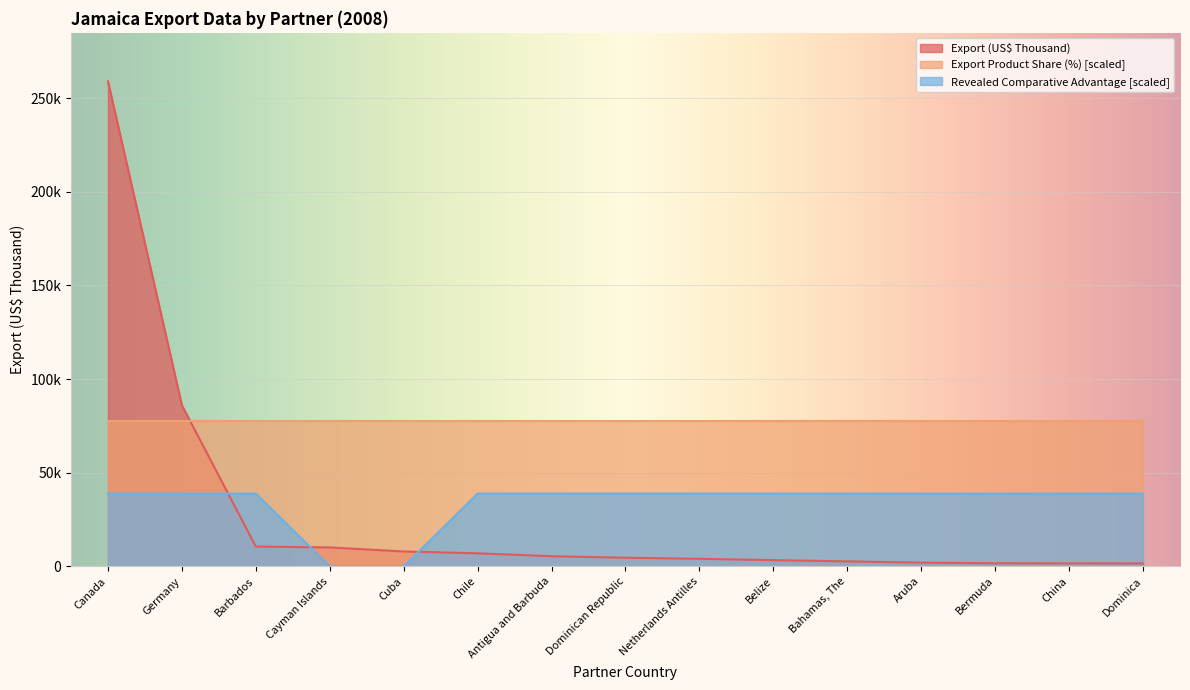

At which label does Export (US$ Thousand) first exceed 4574?

Canada